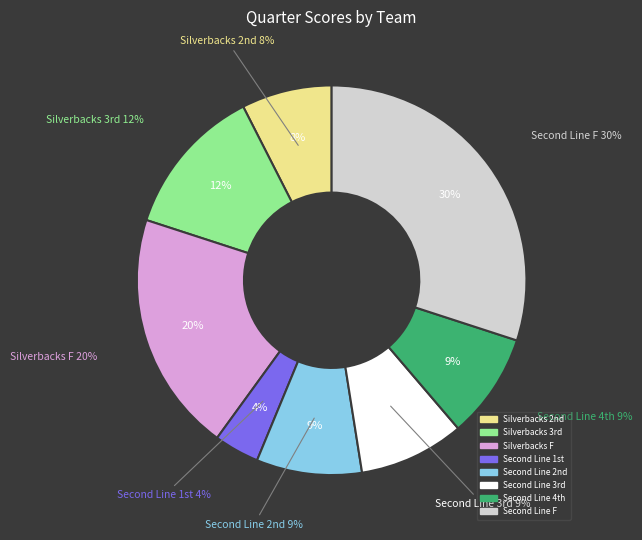

Is there any slice that represents more than half of the pie?

No